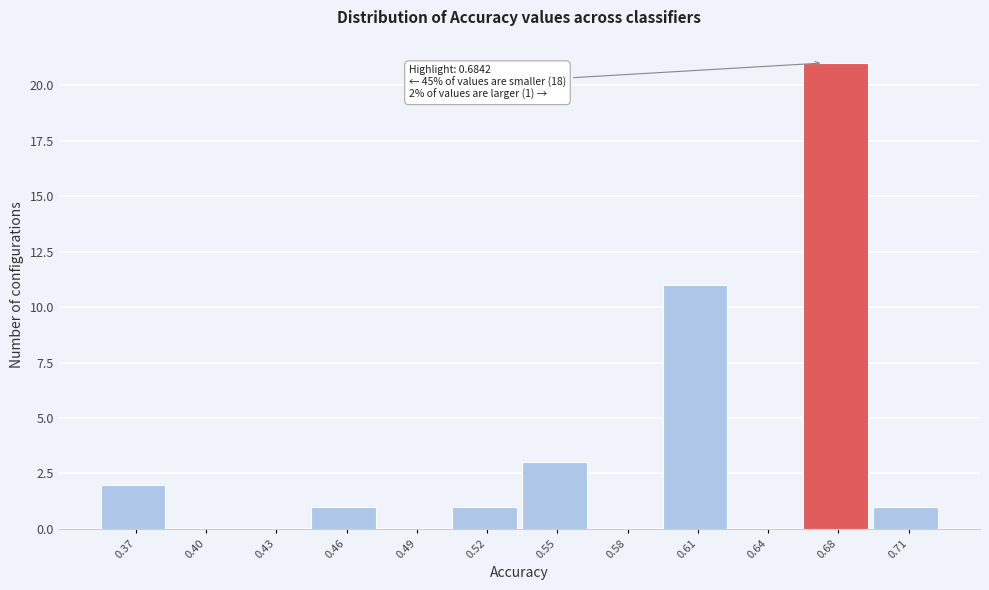

Reading right to left, transcribe all the data shown in this chart.

0.71=1	0.68=21	0.64=0	0.61=11	0.58=0	0.55=3	0.52=1	0.49=0	0.46=1	0.43=0	0.40=0	0.37=2